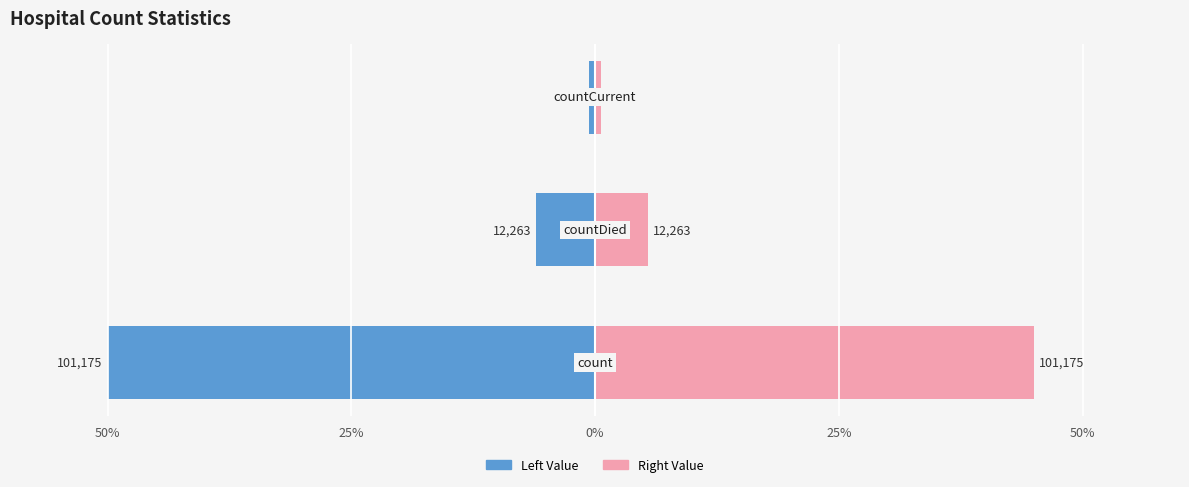

What is the difference between the Value (right) values at 25% and 0%?

4.9